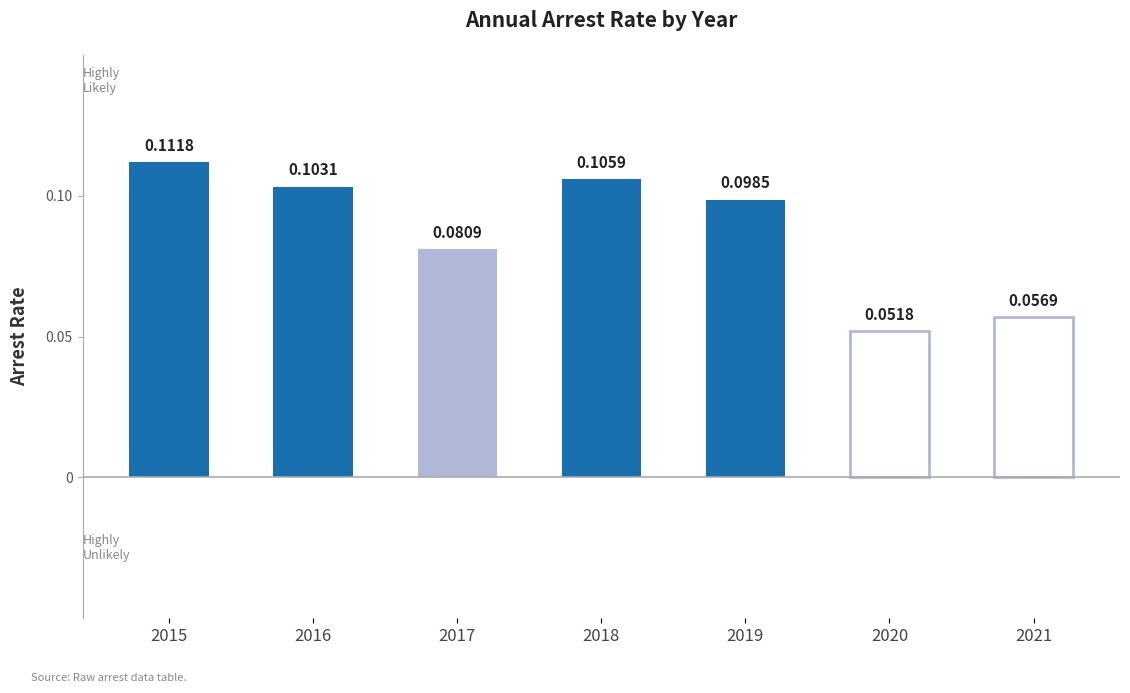

Reading right to left, list all the values displayed in this chart.

0.1	0.1	0.1	0.1	0.1	0.1	0.1